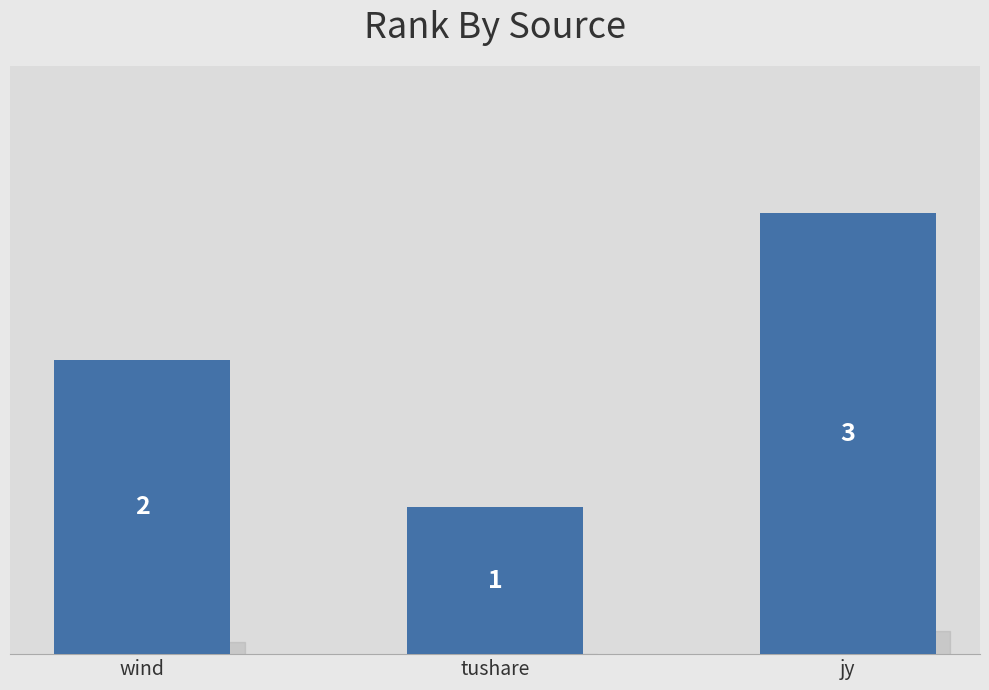

Approximately how many times larger is the value at wind compared to tushare?

2.0